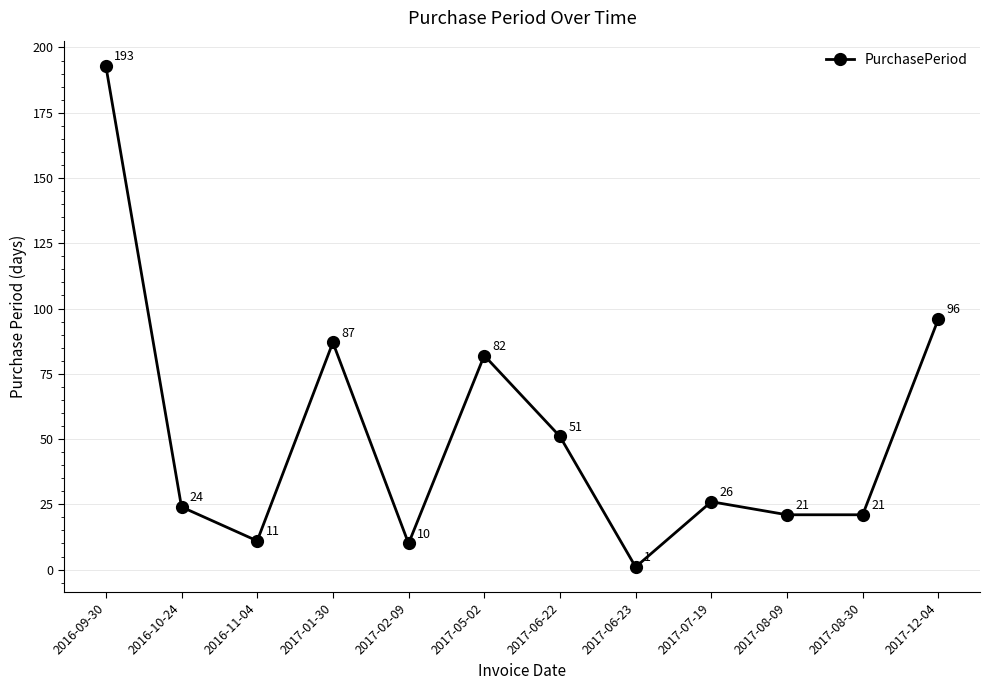

How many distinct data groups are displayed?

1